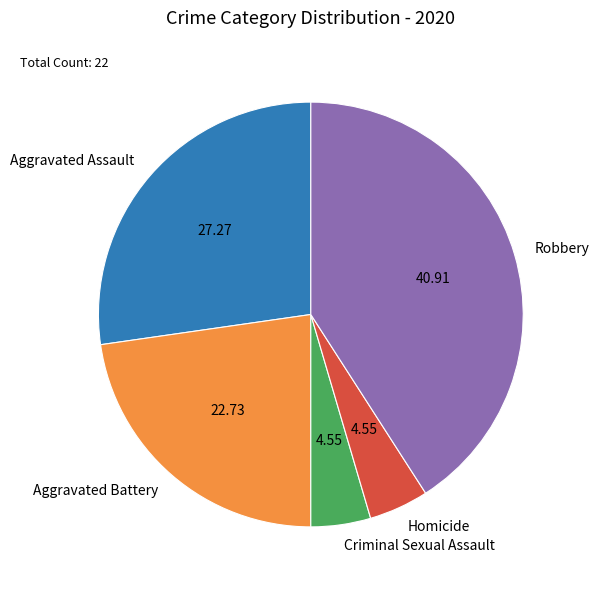

Does Aggravated Battery account for over 50% of the chart?

No